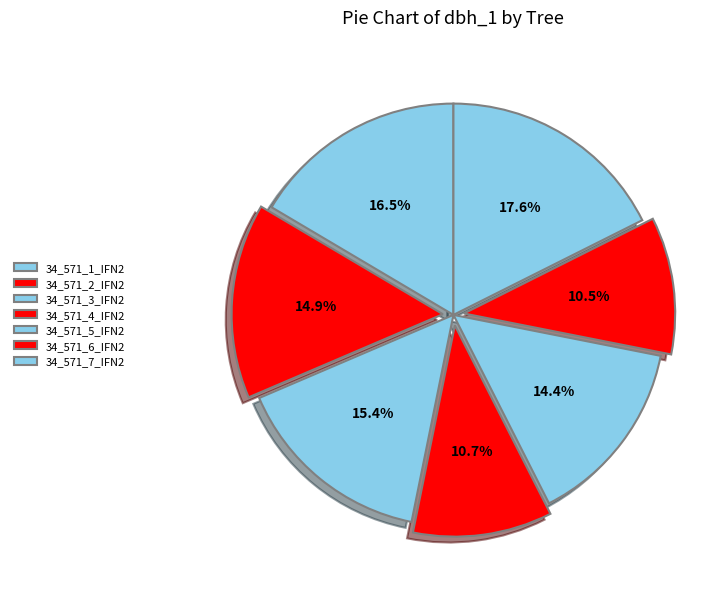

Rank the categories by value from lowest to highest.

34_571_6_IFN2, 34_571_4_IFN2, 34_571_5_IFN2, 34_571_2_IFN2, 34_571_3_IFN2, 34_571_1_IFN2, 34_571_7_IFN2